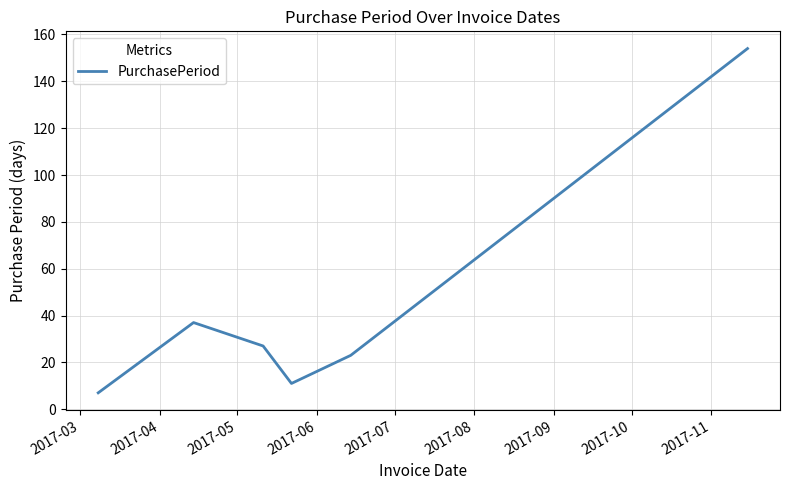

What is the average value?

43